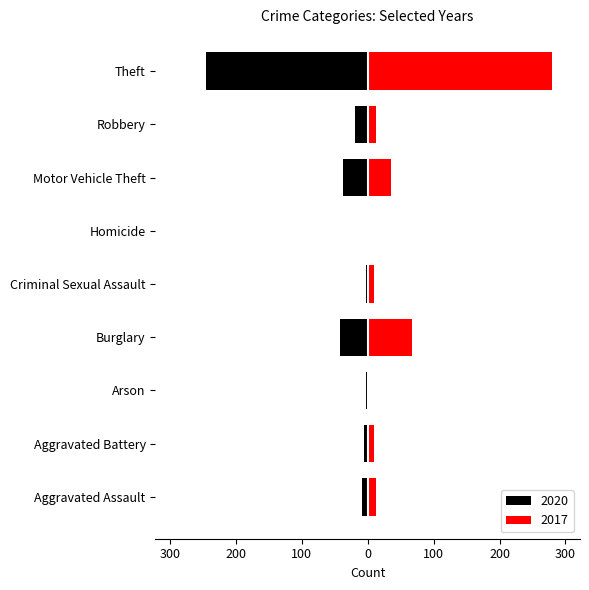

What position from the left is Theft?

9